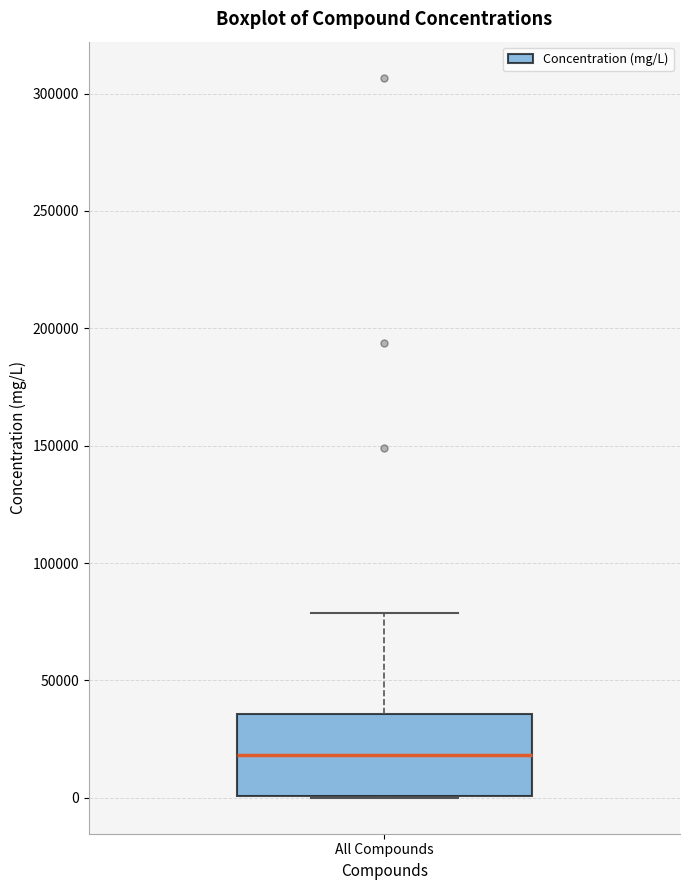

Transcribe this box plot: give where the median line is, the range the box spans, and where the two whiskers end, as read against the y-axis. The values are not printed on the chart, so give them approximately, as read against the axis.

median 20000, box 0 to 35000, whiskers 0 to 80000